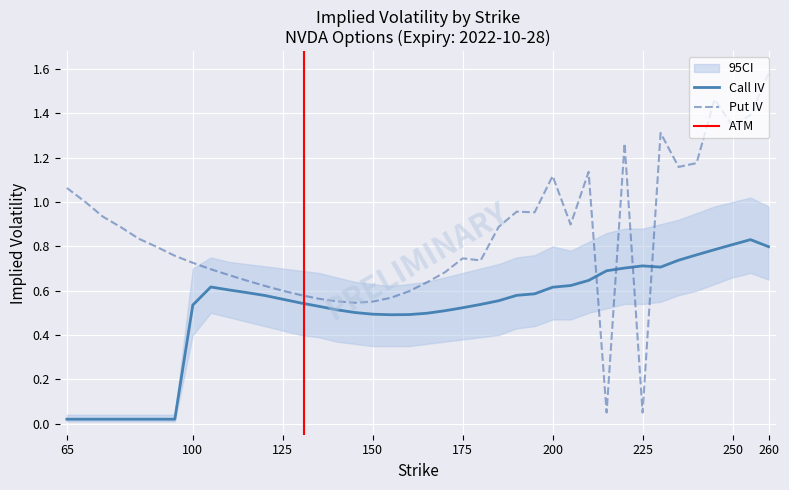

At how many categories does at least one series exceed 0?

40